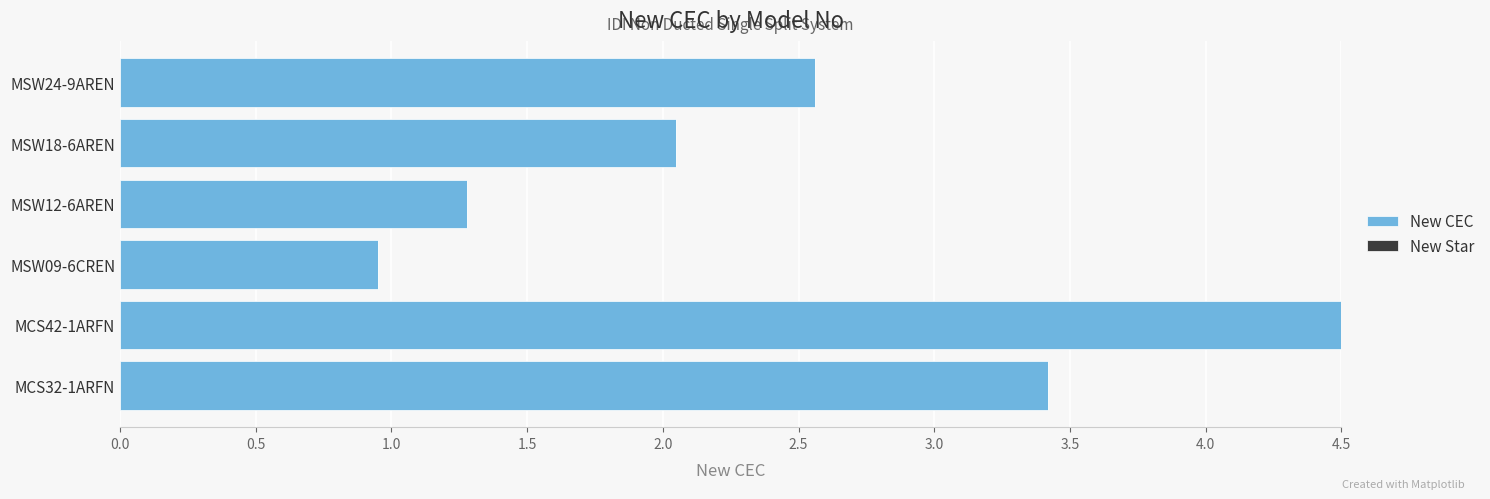

Which category has the lowest value across all series?

MSW09-6CREN